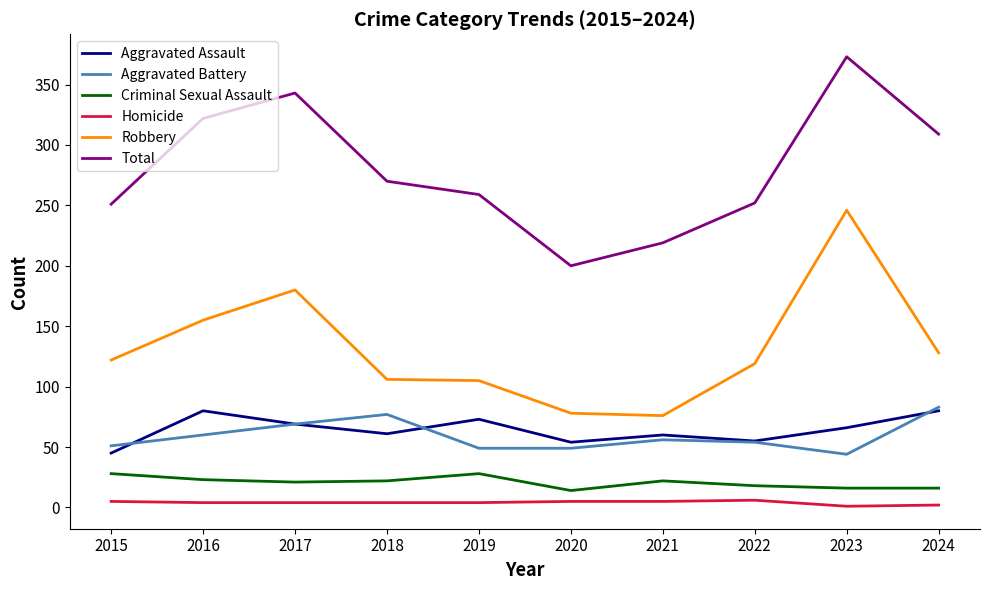

Between 2018 and 2021, which series saw the biggest shift?

Total